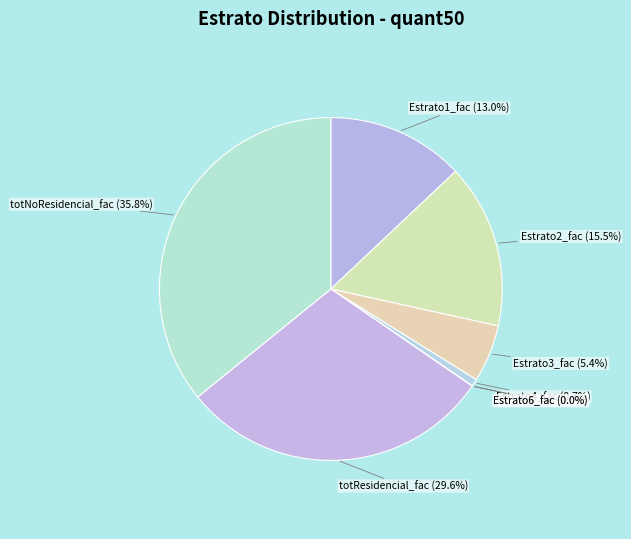

The totResidencial_fac slice represents 30% of the pie. True or false?

True